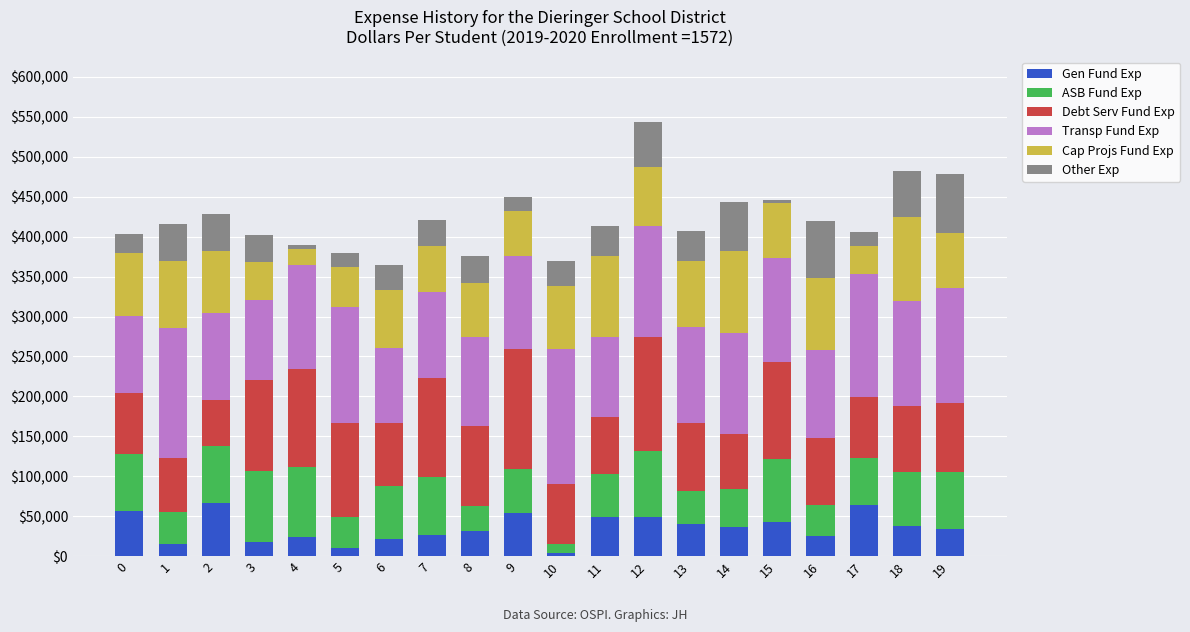

What is the average value of the Gen Fund Exp series?

35110